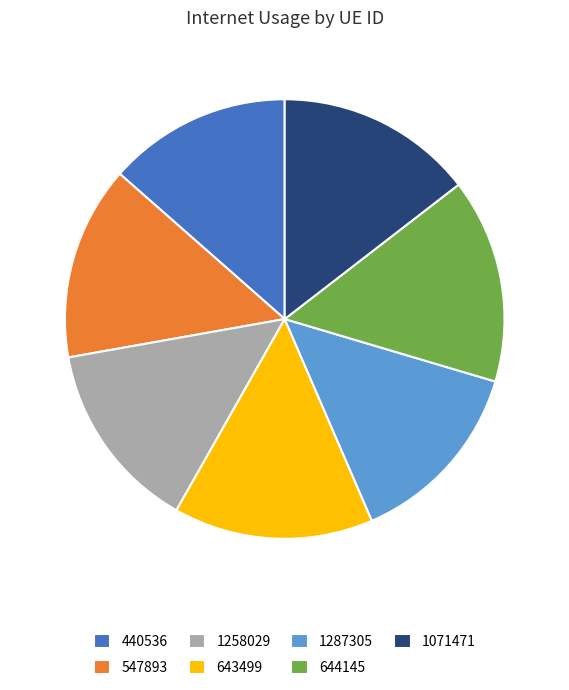

Does any single category account for the majority?

No